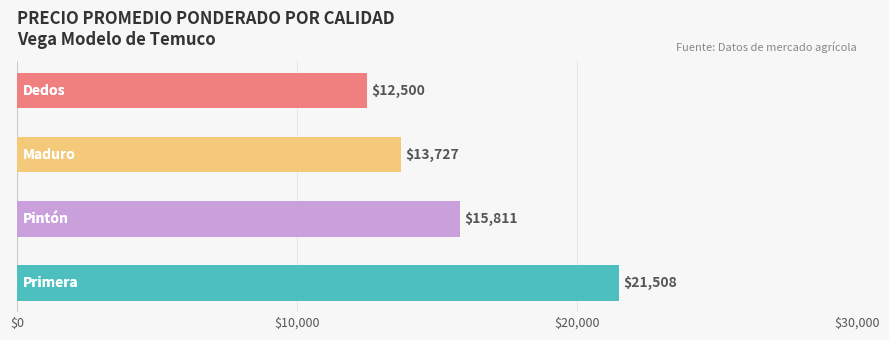

What is the difference between the second highest and second lowest values?

2084